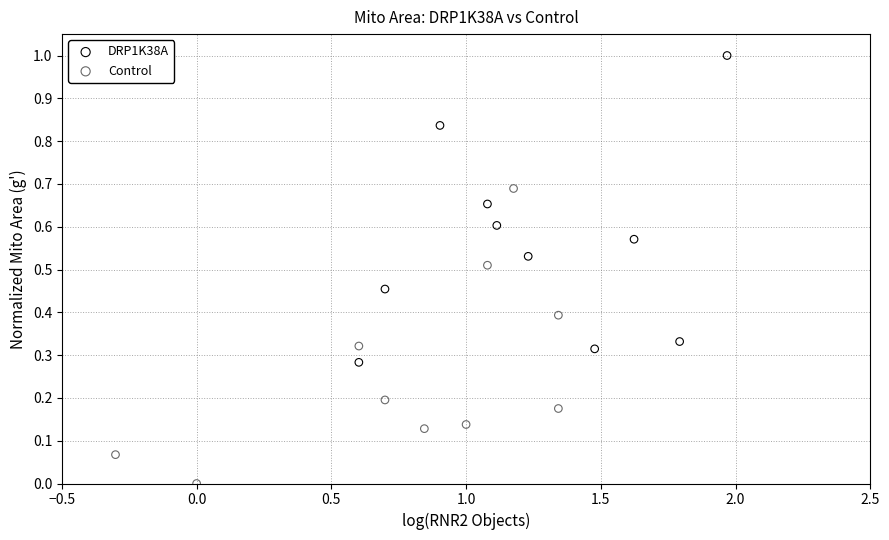

Which series reaches the minimum Y coordinate?

Control